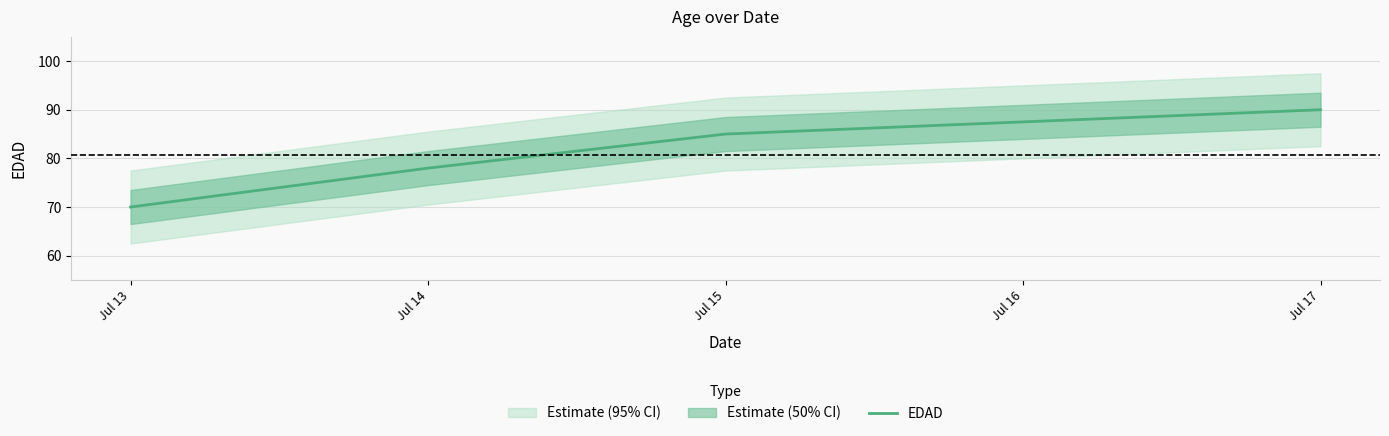

The chart shows a value of 70 at Jul 13. True or false?

True